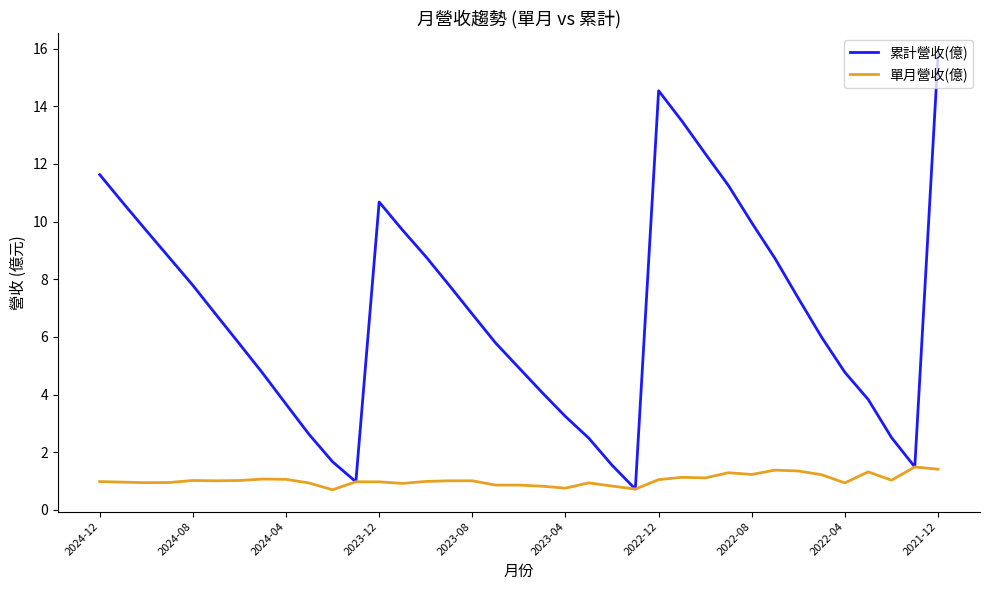

List the series in order of their peak value, lowest first.

單月營收(億), 累計營收(億)